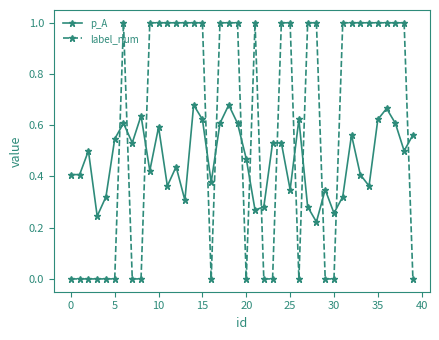

How many data points does each series have?

40